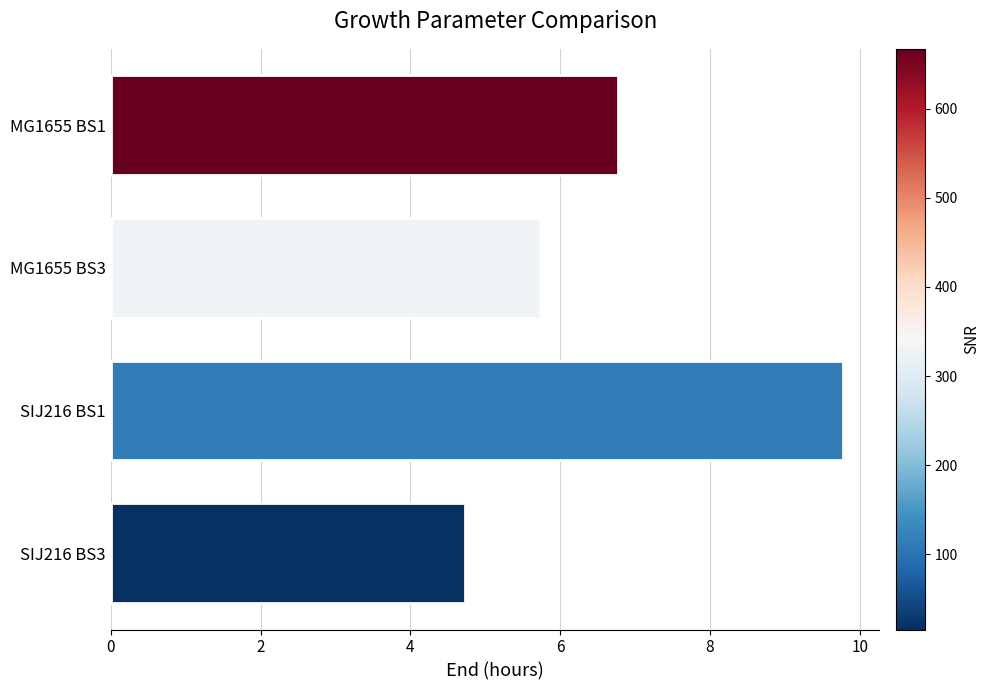

Does the chart contain stacked bars?

No